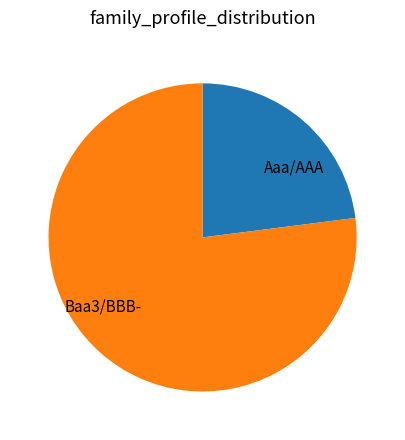

Which has a higher value, Aaa/AAA or Baa3/BBB-?

Baa3/BBB-